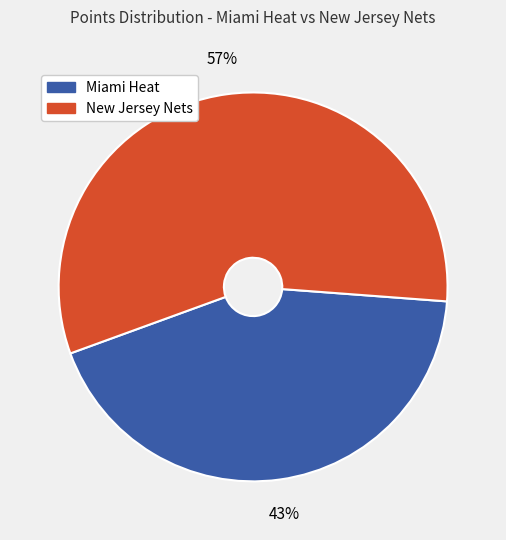

To the nearest percent, what is the average slice percentage?

50%